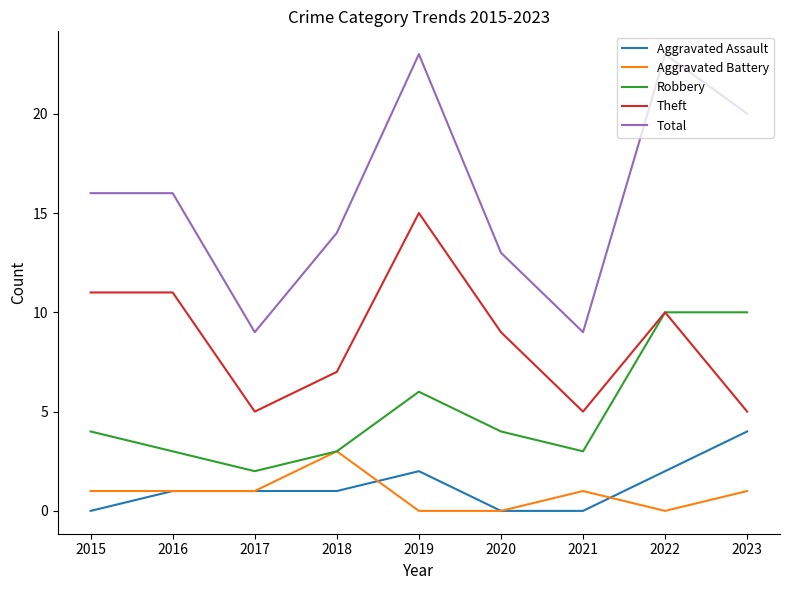

Is it true that Aggravated Battery equals -1 at 2022?

False